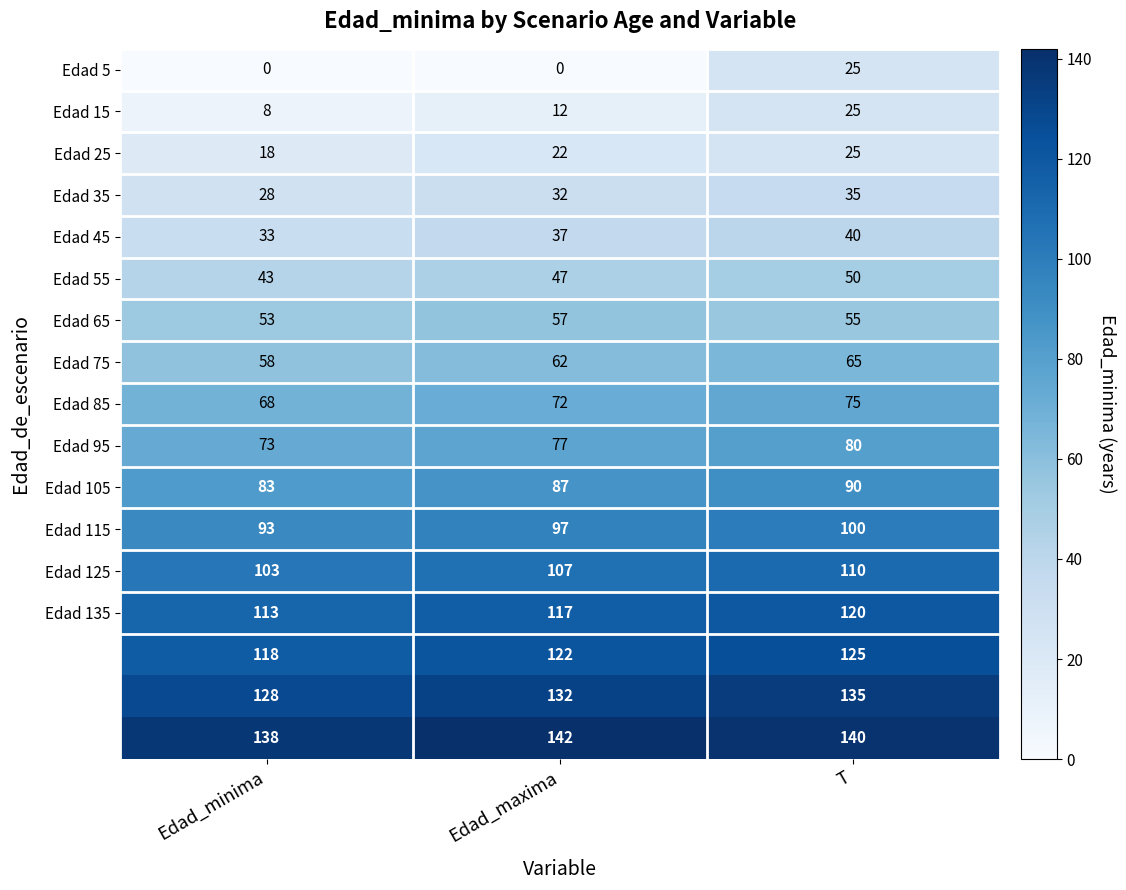

What is the spread (max minus min) of values at Edad_maxima?

142